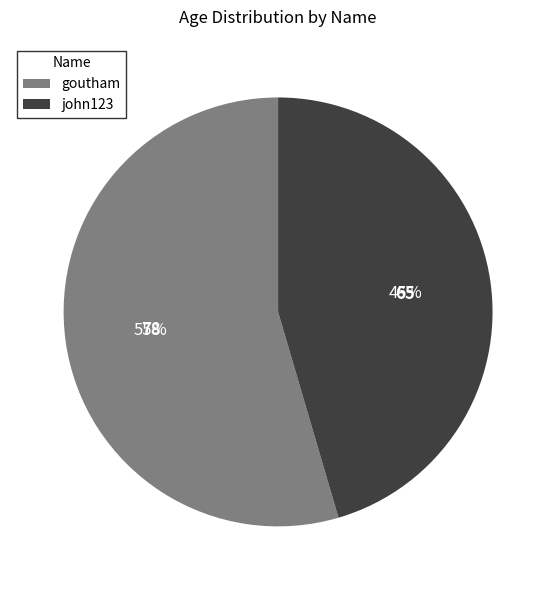

Do john123 and goutham together represent more than half of the pie?

Yes